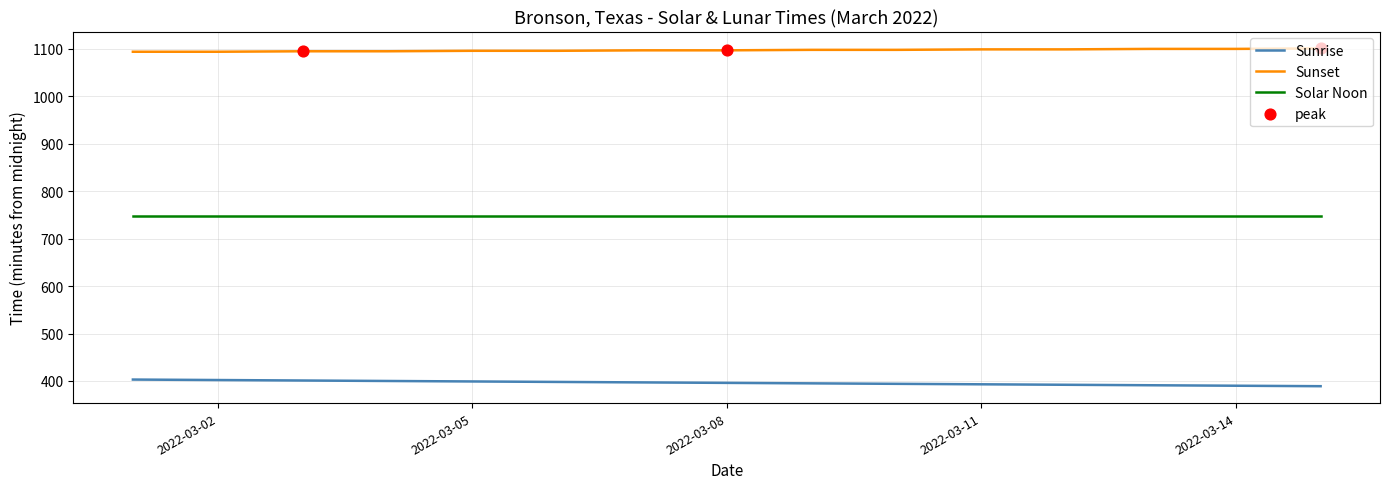

Which series has the largest total across all categories?

Sunset